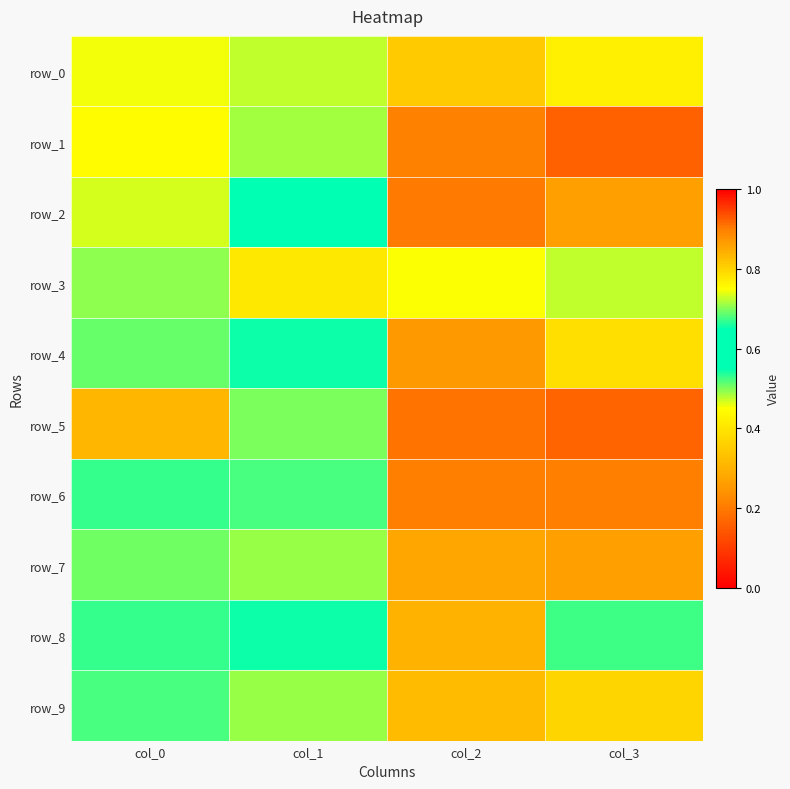

What is the difference between the highest and lowest values at col_1?

0.1